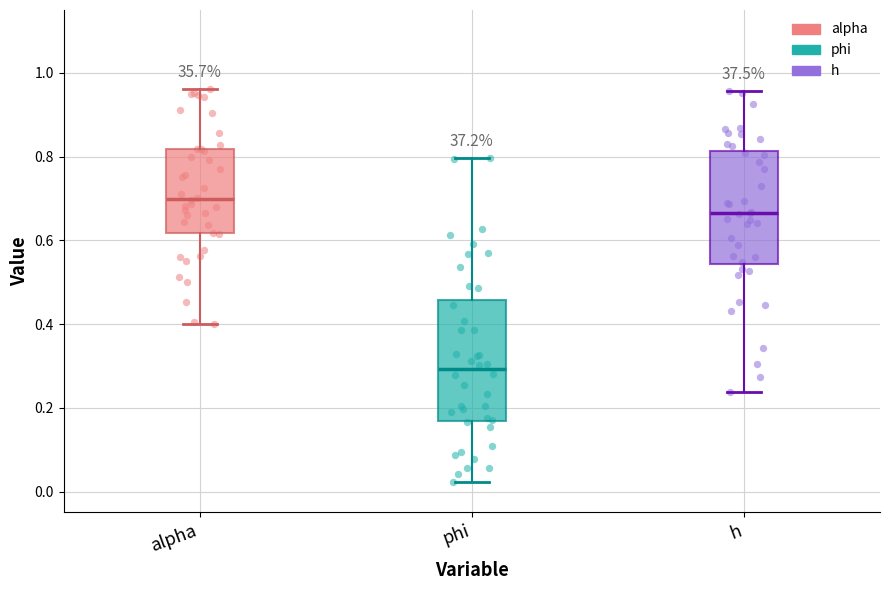

Where is the lower edge of the box for h on the y-axis? The values are not printed on the chart, so give them approximately, as read against the axis.

0.54